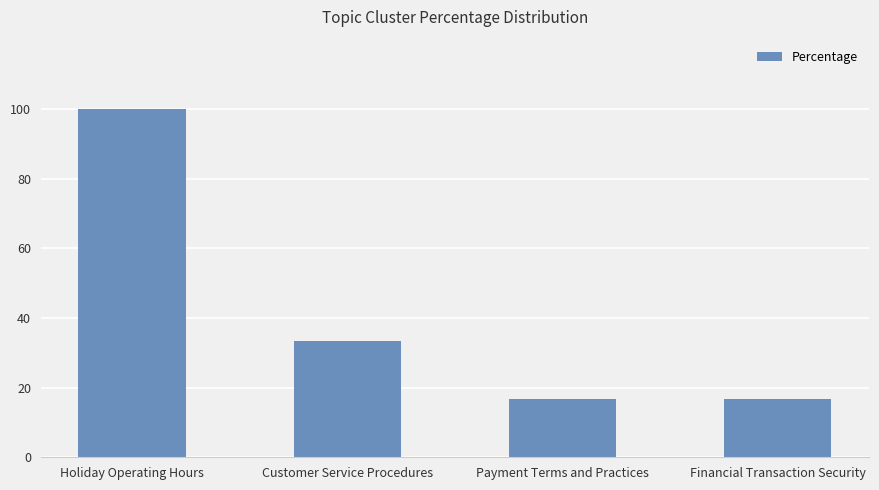

What is the average value?

41.7